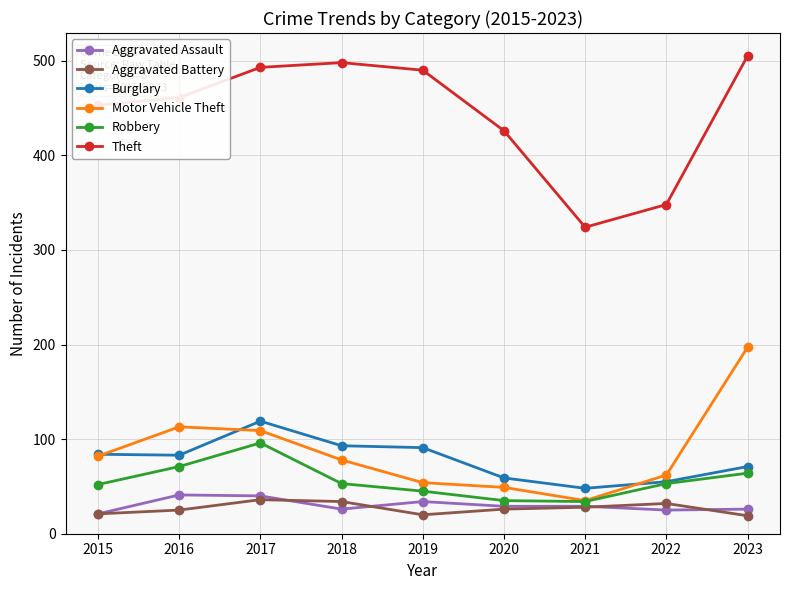

Where is Theft nearest to the value 414?

2020